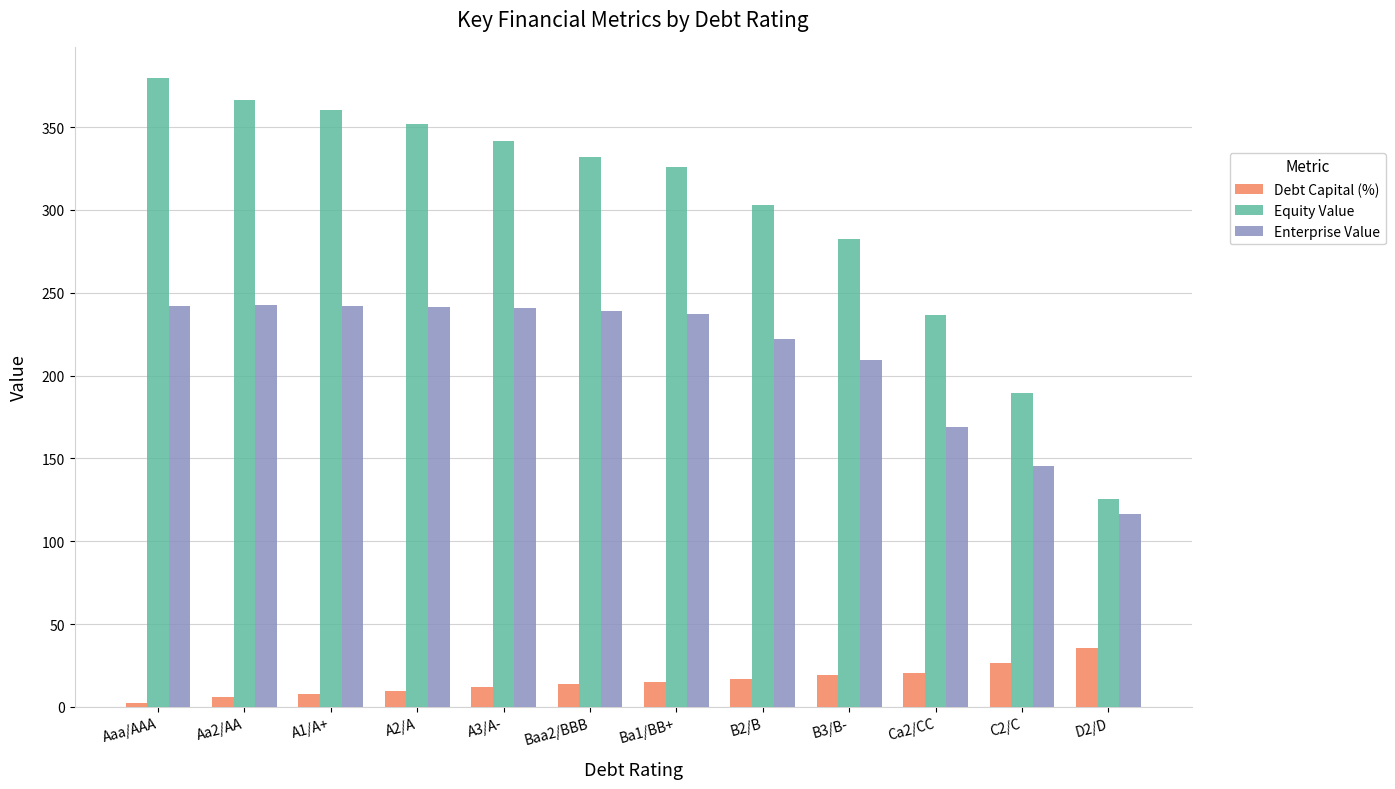

What is the smallest value displayed?

2.5